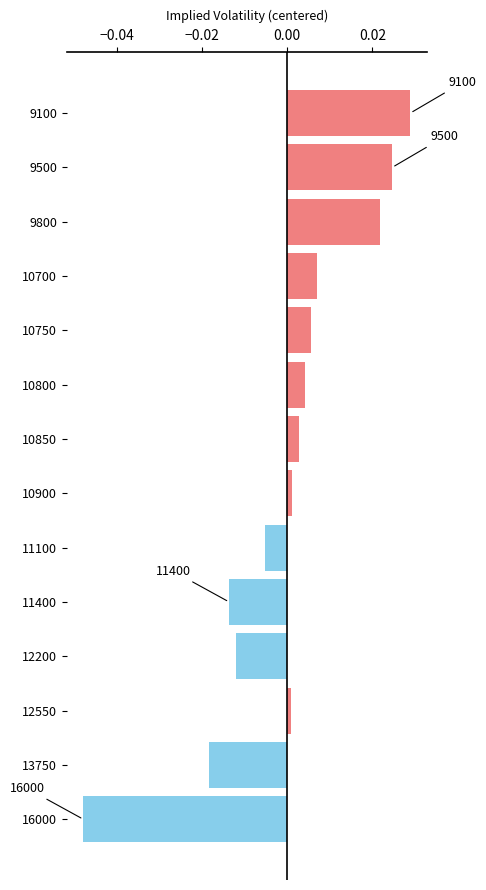

Count the number of values greater than 0.

9